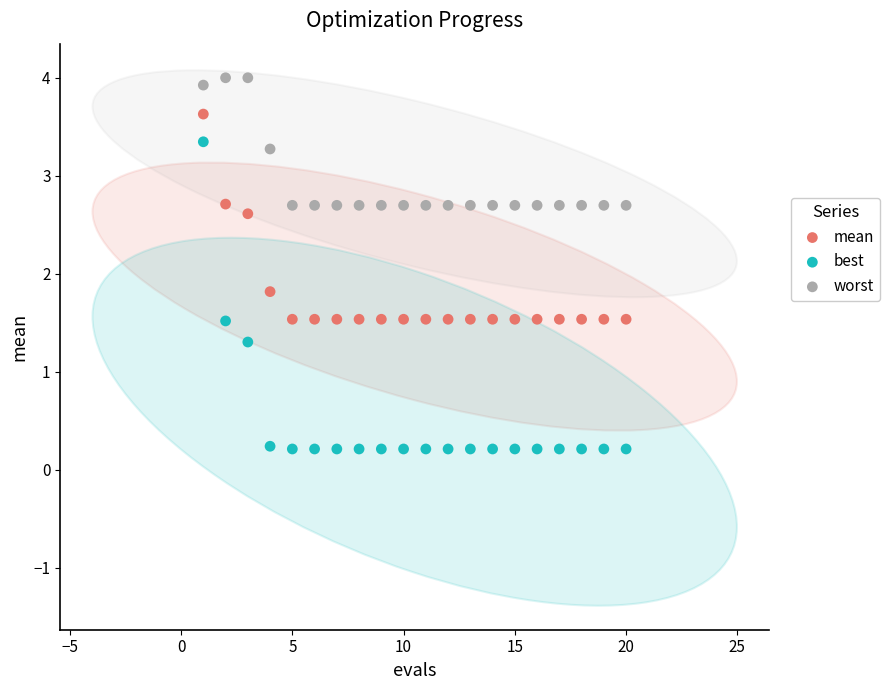

What is the X range (max minus min) for the scatter plot?

19.0